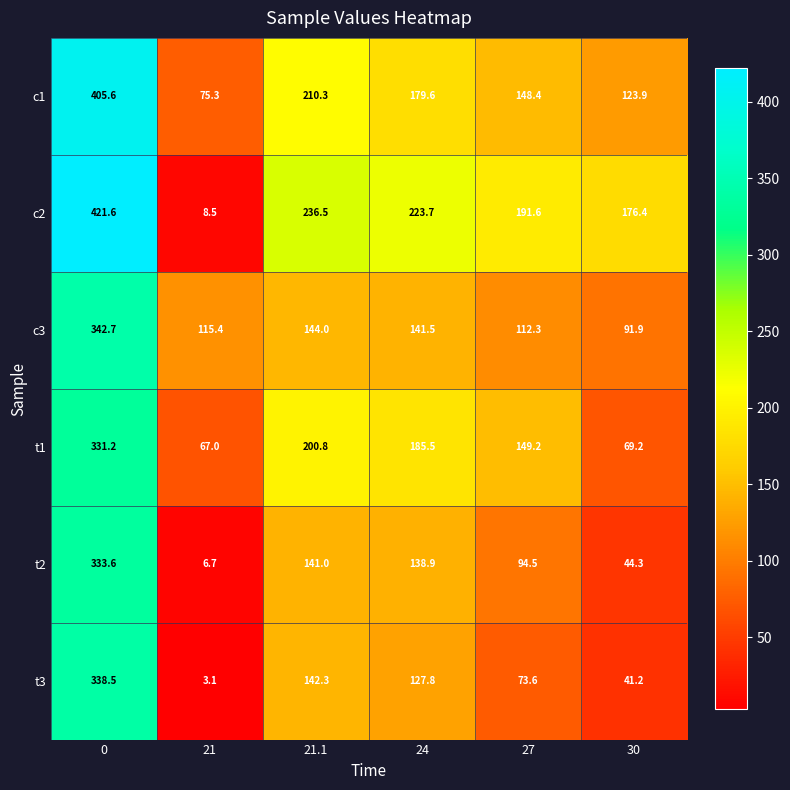

Rank the categories by c2 value from lowest to highest.

21, 30, 27, 24, 21.1, 0